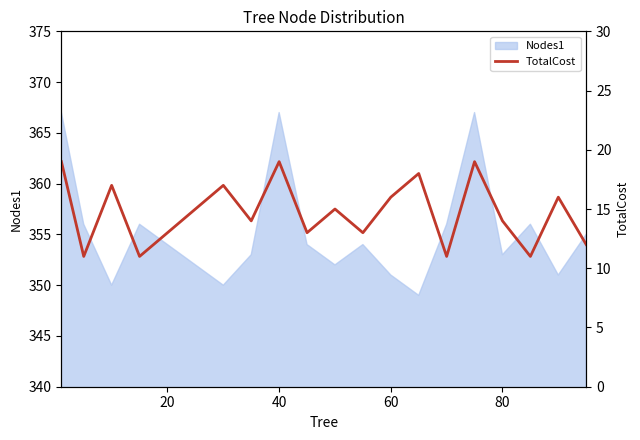

What is the minimum value for Nodes1?

349